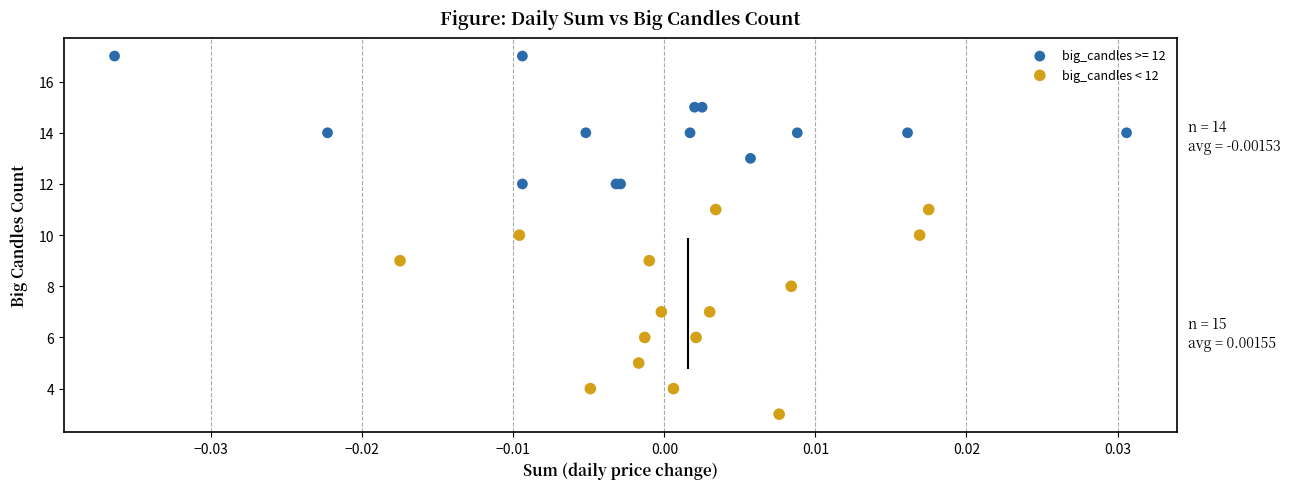

Which series has the largest Y range (max minus min)?

big_candles < 12